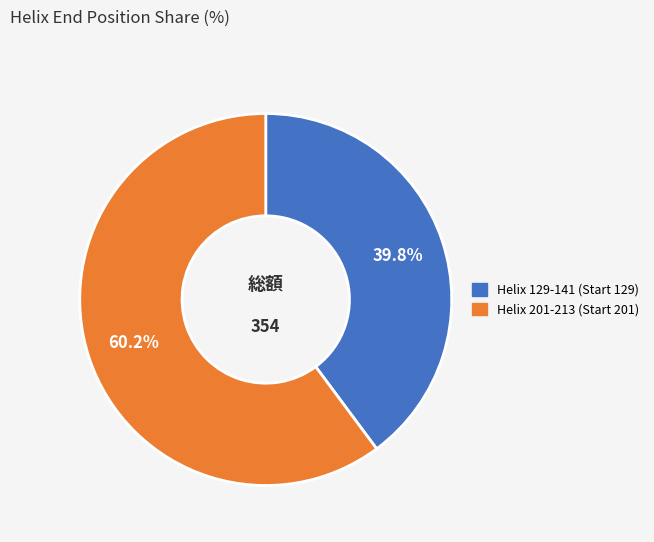

To the nearest percent, what is the difference between the Helix 201-213 (Start 201) and Helix 129-141 (Start 129) slice percentages?

20%